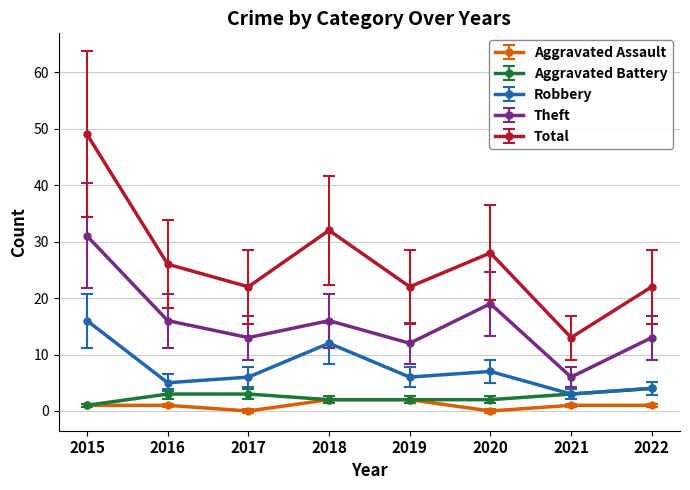

The Aggravated Battery series shows 3 at 2021. True or false?

True